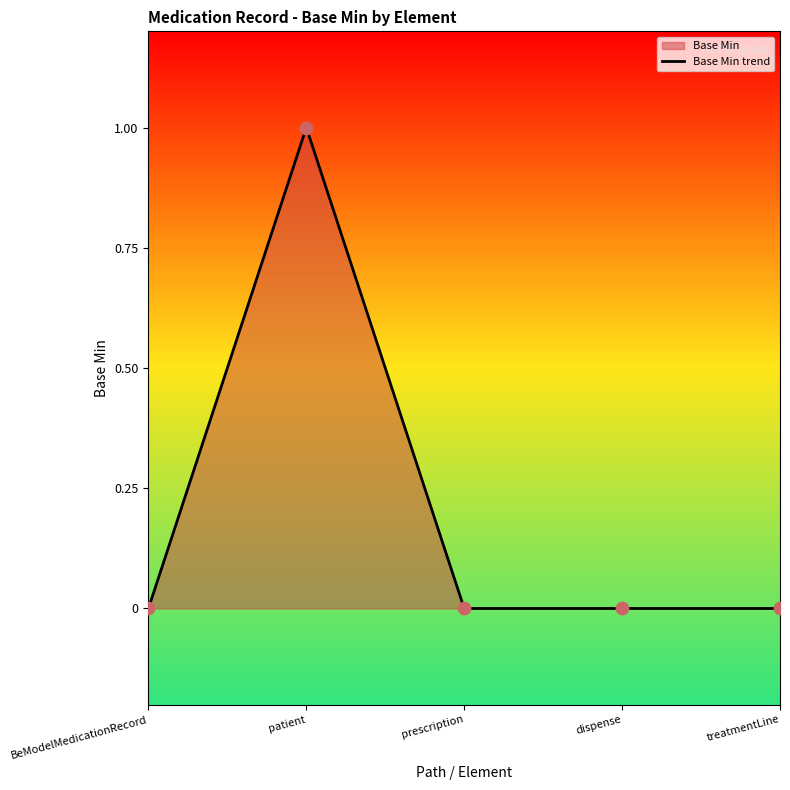

Between treatmentLine and patient, which is larger?

patient